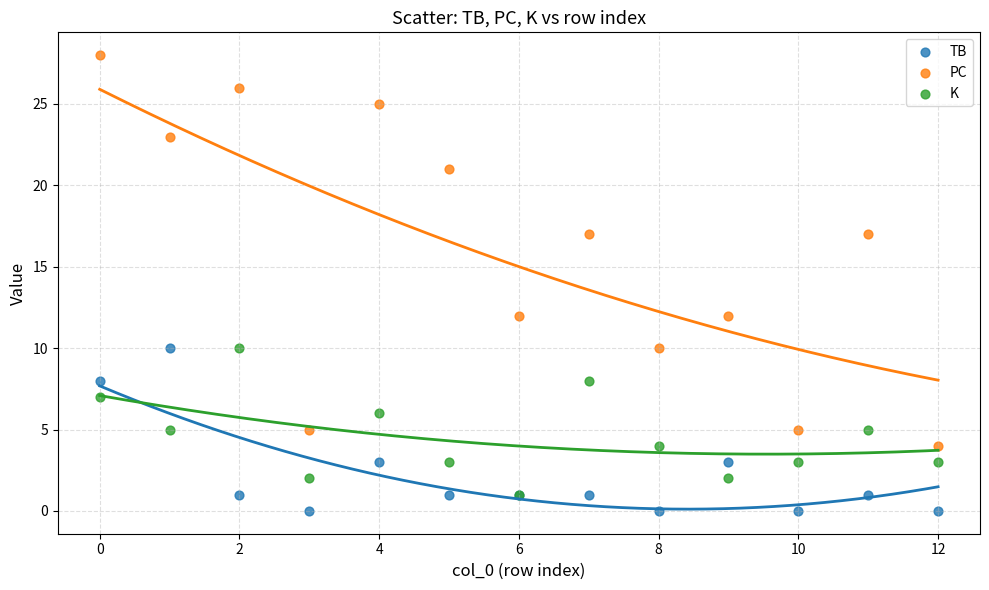

What are all the series names shown in the legend?

TB, PC, K